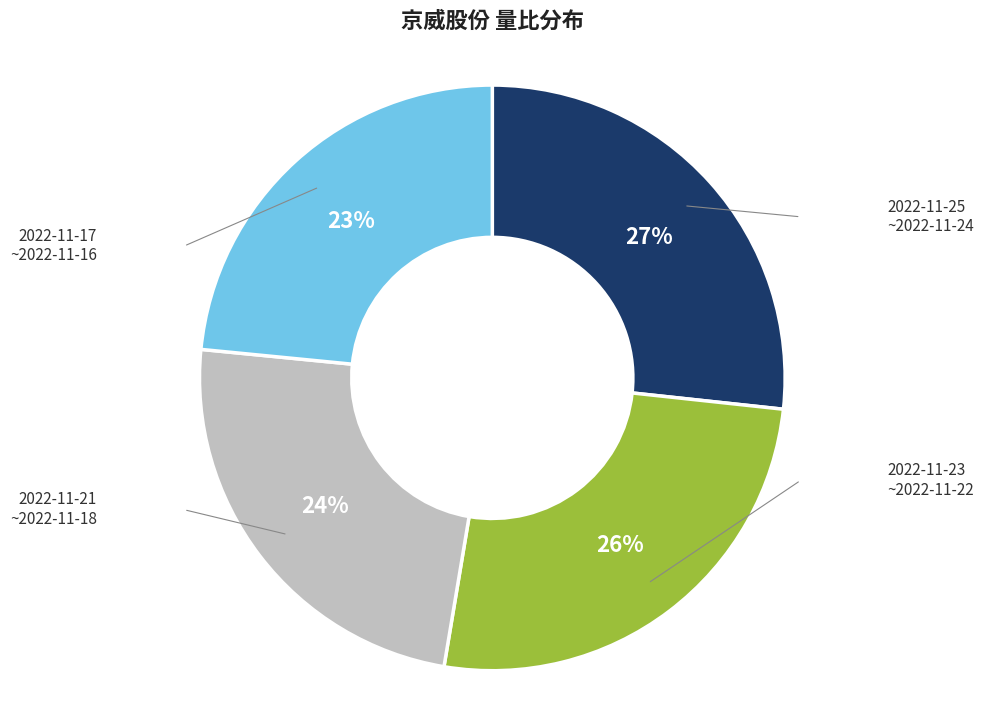

To the nearest percent, what is the average slice percentage?

25%